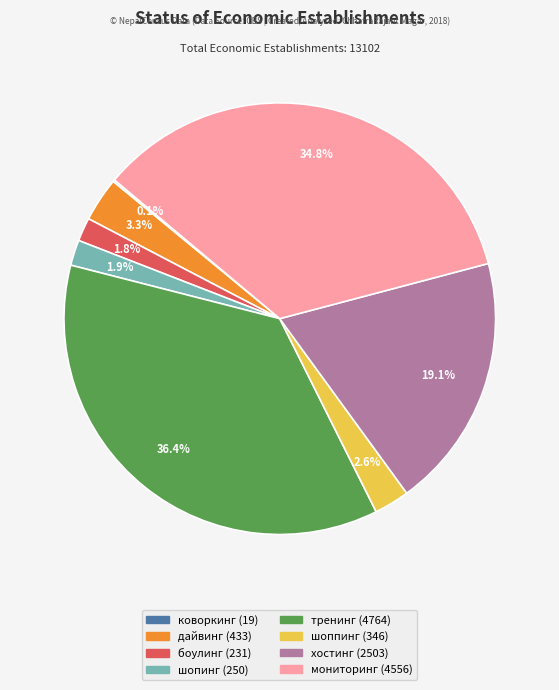

True or false: мониторинг accounts for 27% of the total.

False